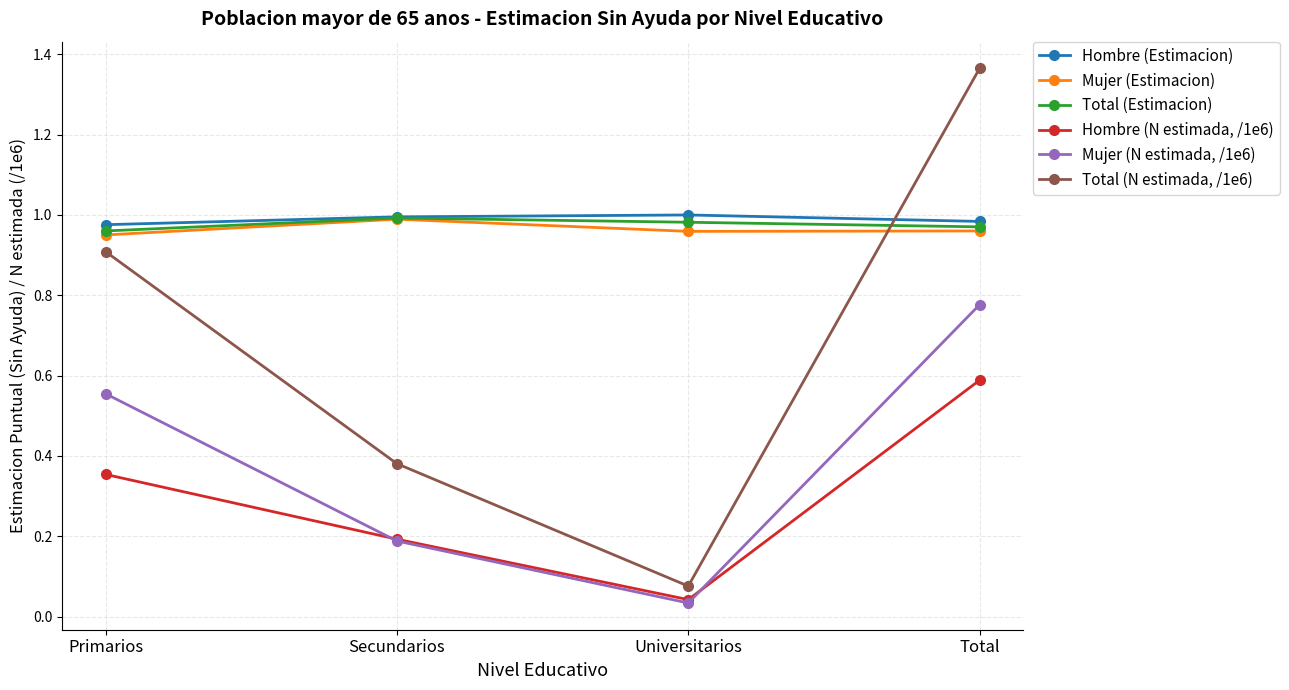

At Total, list the series in order from largest to smallest.

Total (N estimada, /1e6), Hombre (Estimacion), Total (Estimacion), Mujer (Estimacion), Mujer (N estimada, /1e6), Hombre (N estimada, /1e6)